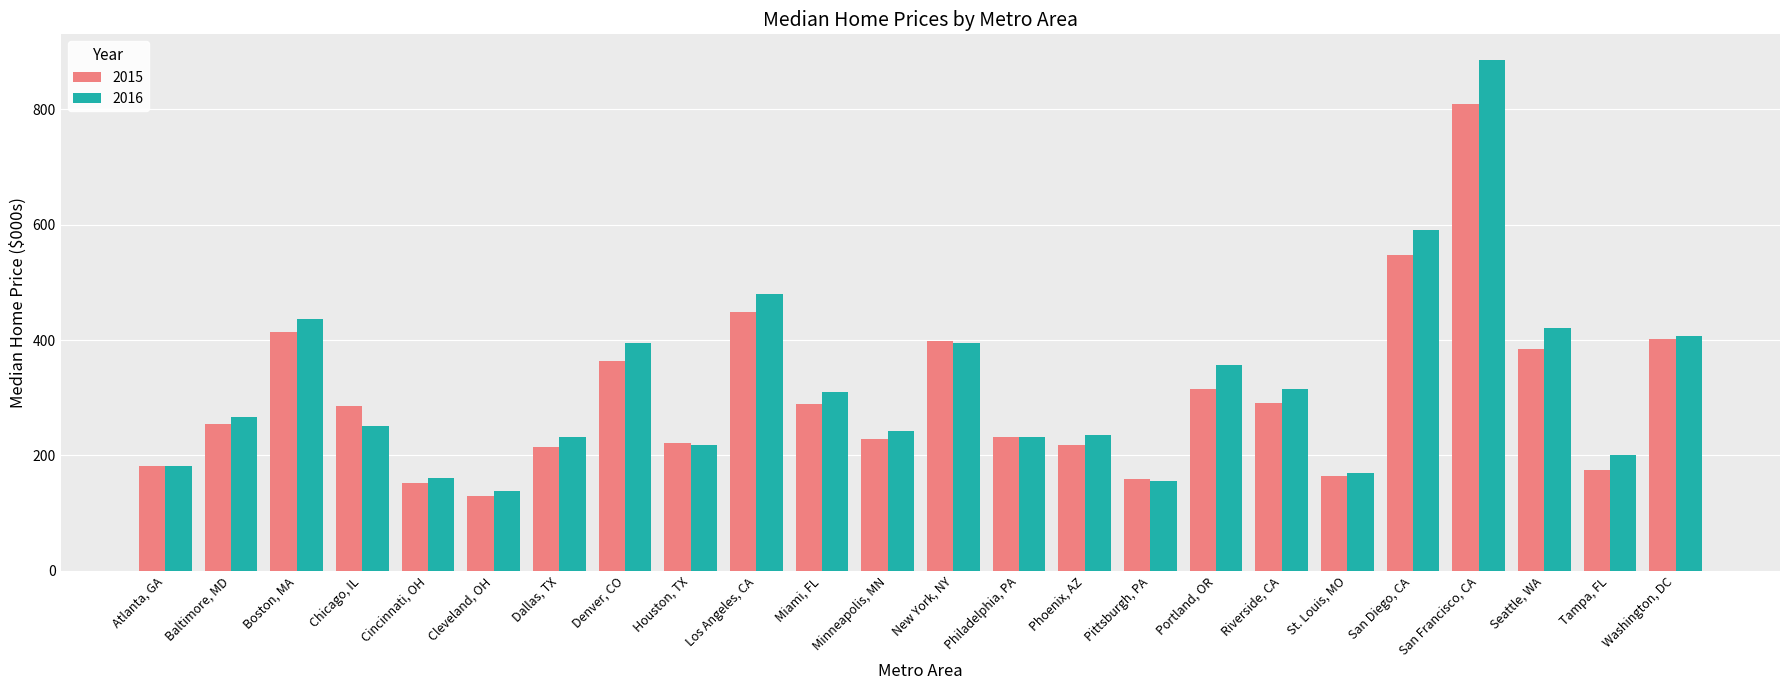

The 2015 series shows 181.5 at Atlanta, GA. True or false?

True